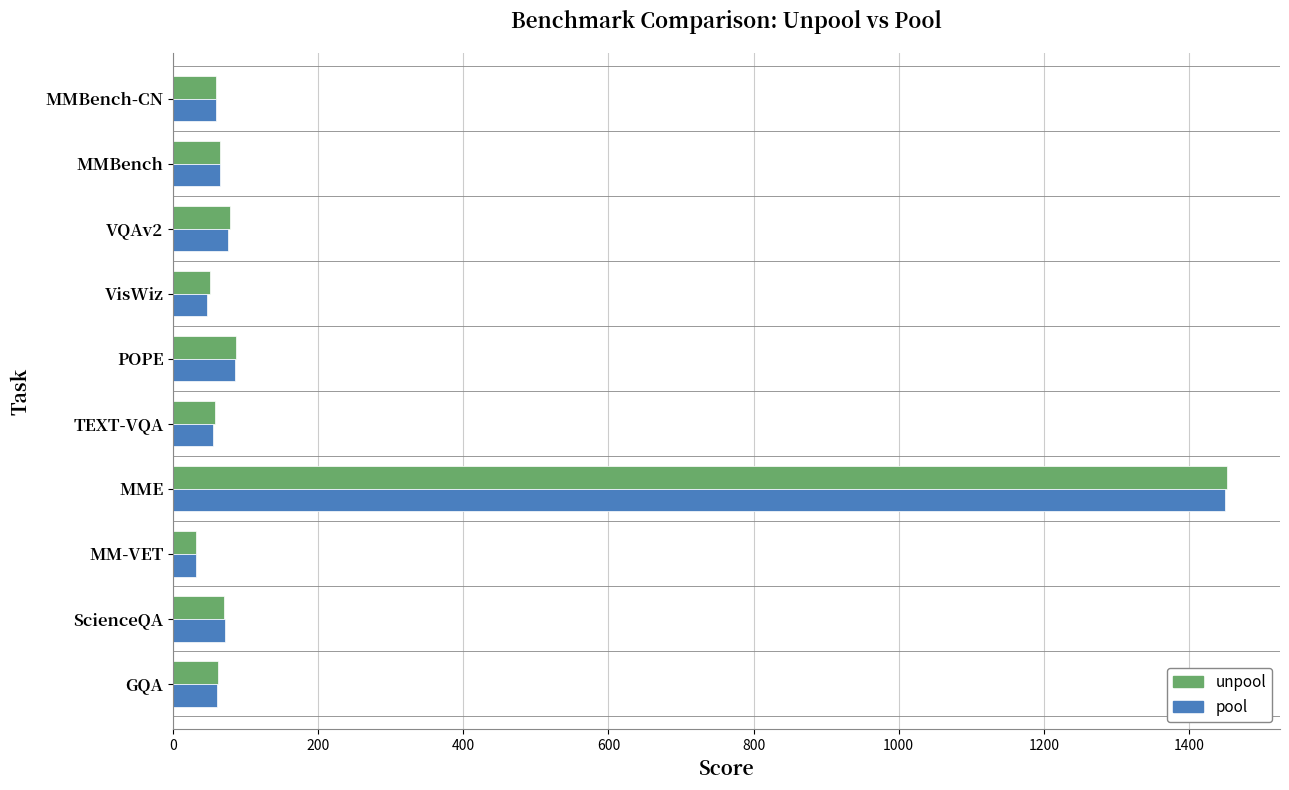

Between MME and POPE, which series saw the biggest shift?

unpool